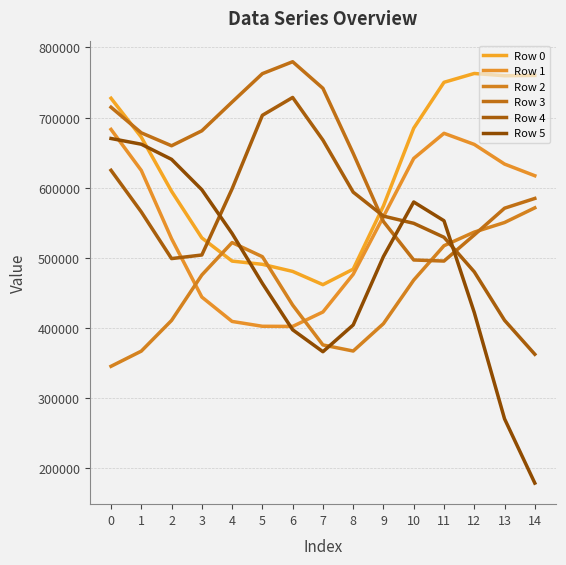

How many intersections are there between Row 1 and Row 4?

2